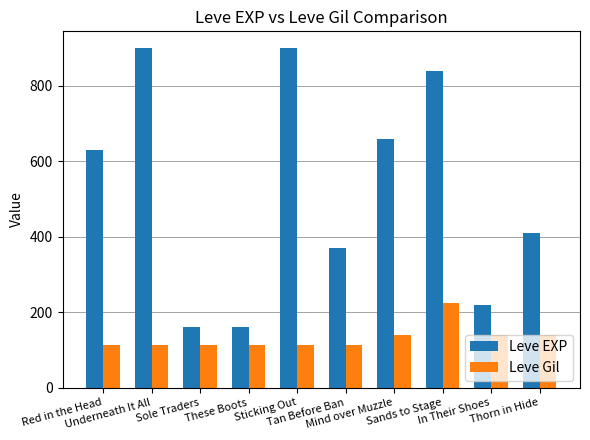

Rank the series by their average value, from highest to lowest.

Leve EXP, Leve Gil